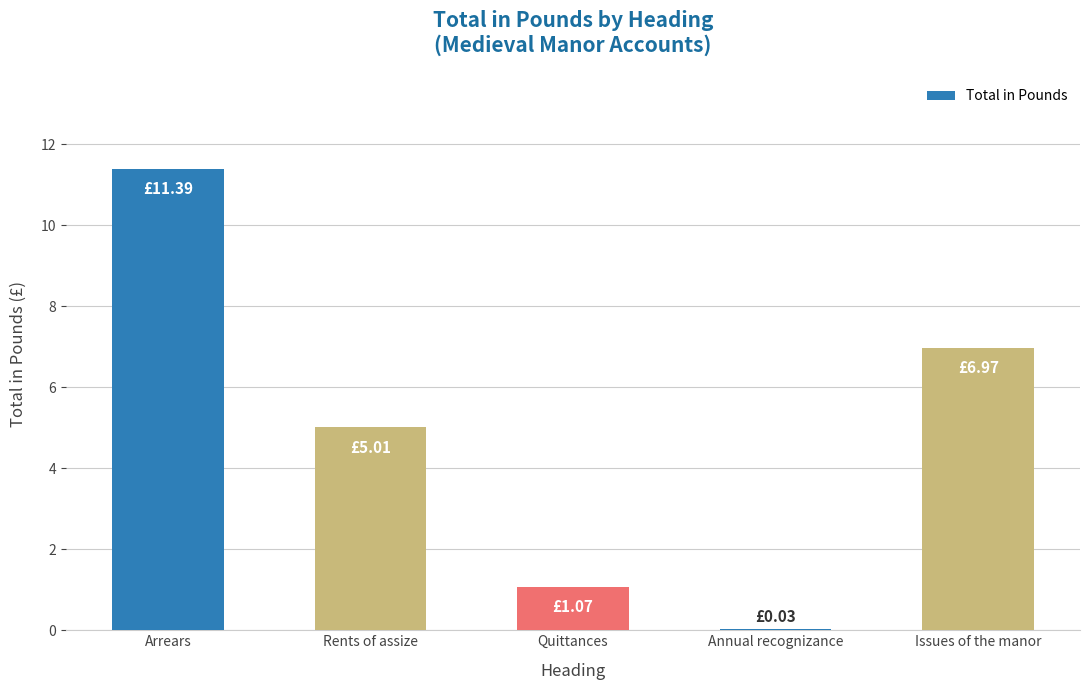

Approximately how many times larger is the value at Arrears compared to Quittances?

10.6